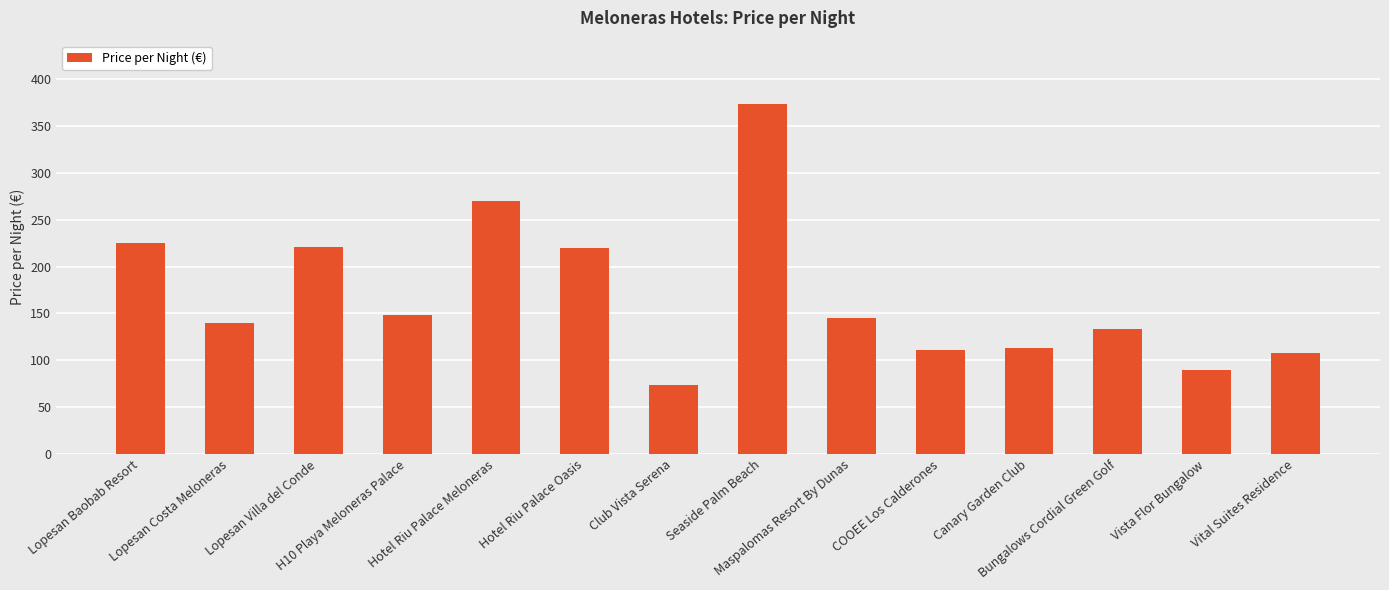

What is the minimum value shown in the chart?

73